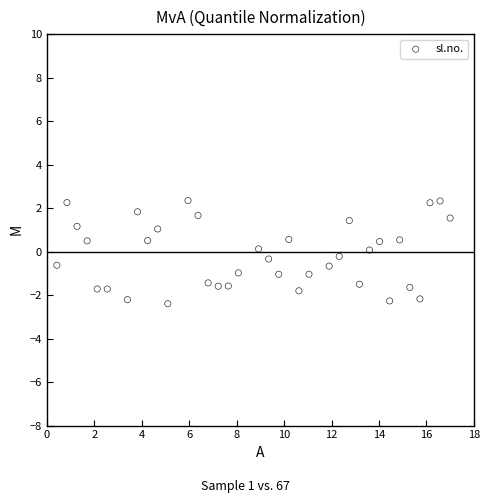

What is the range of Y values (max minus min)?

4.7